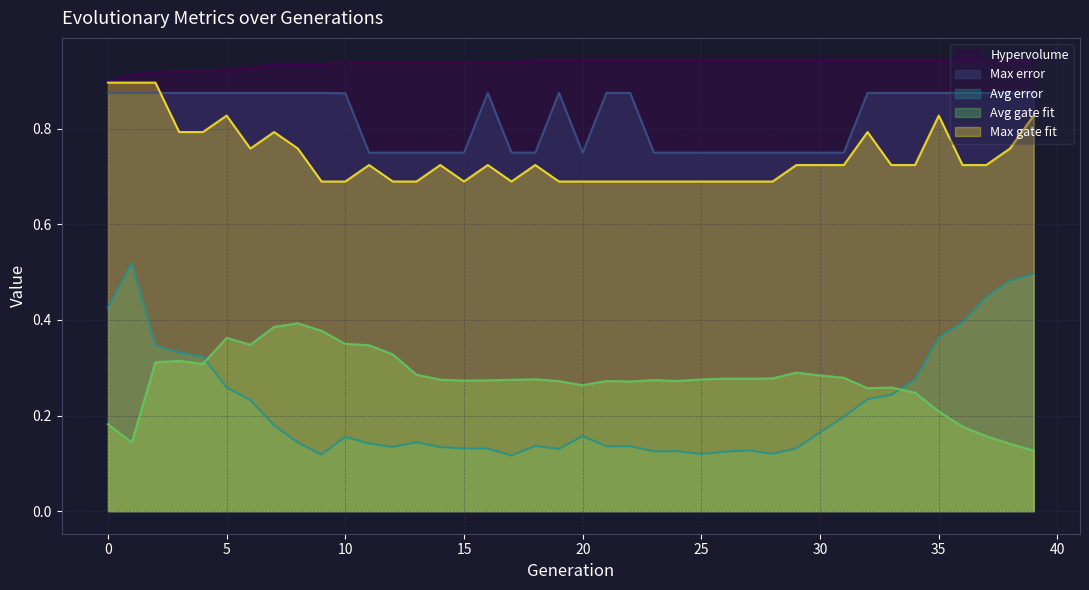

Between 20 and 31, which series saw the biggest shift?

Avg error